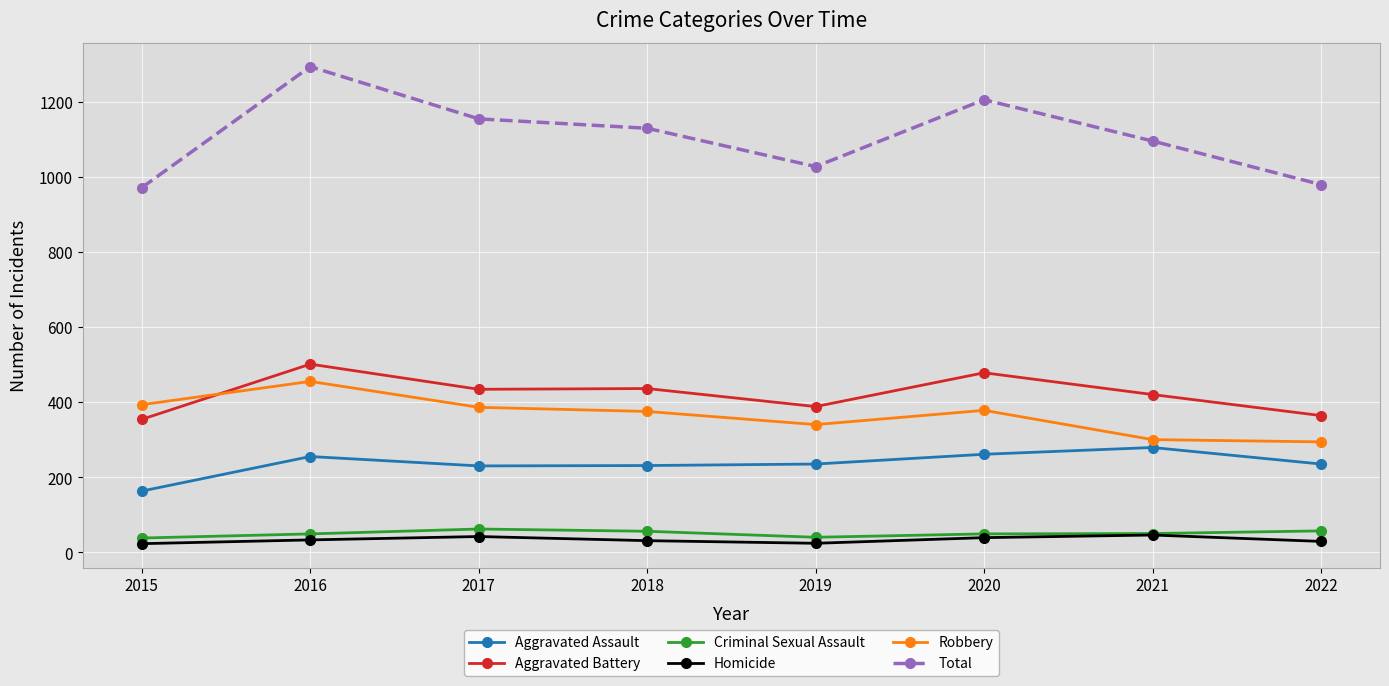

True or false: Aggravated Assault and Total intersect in this chart.

False